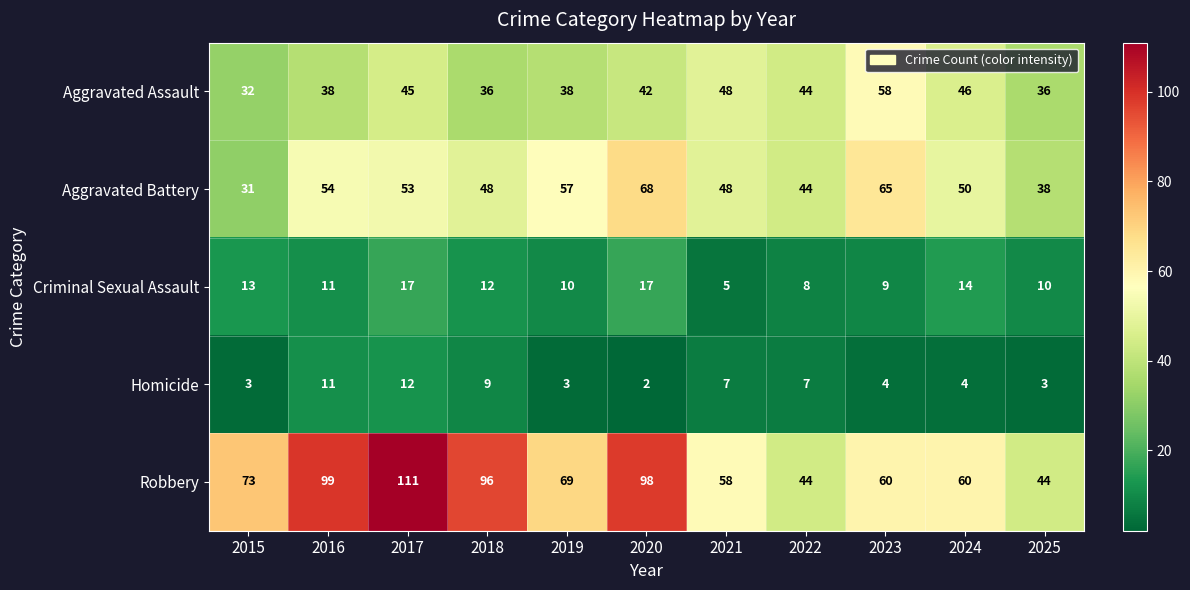

True or false: Homicide has a value of 3 at 2019.

True